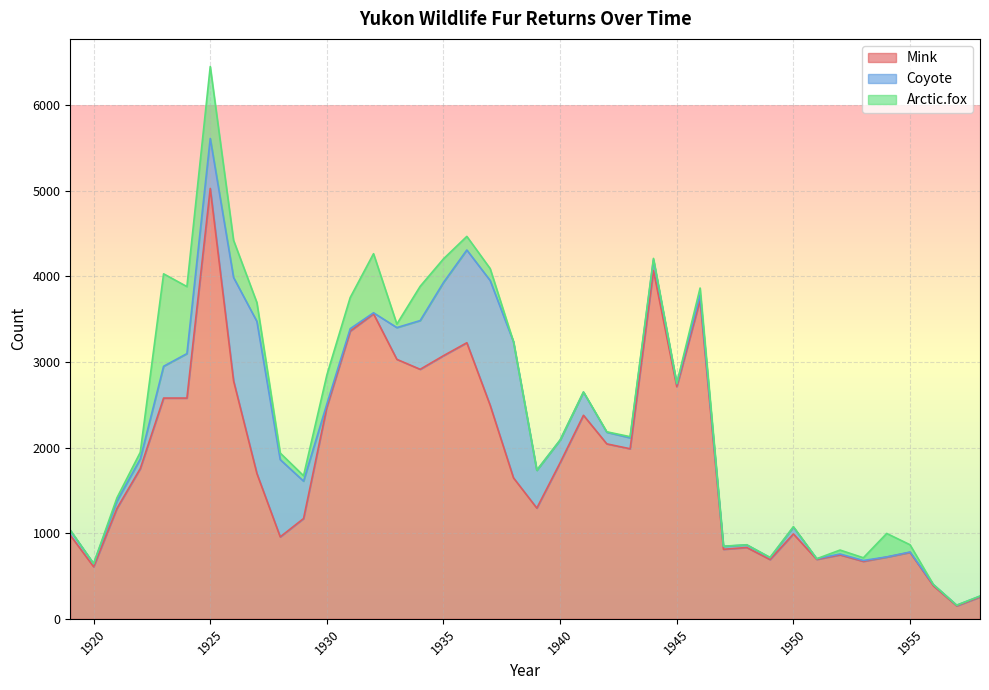

At which category is the sum across all series the highest?

1925